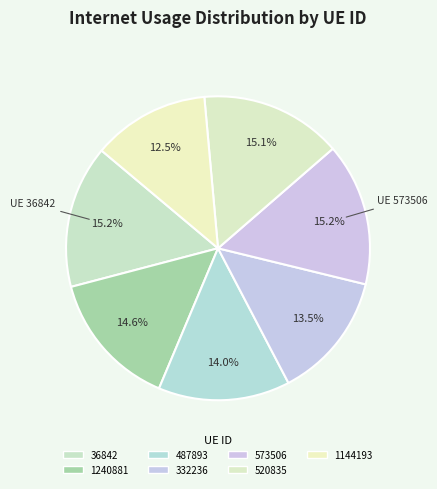

Count the number of slices in the pie.

7